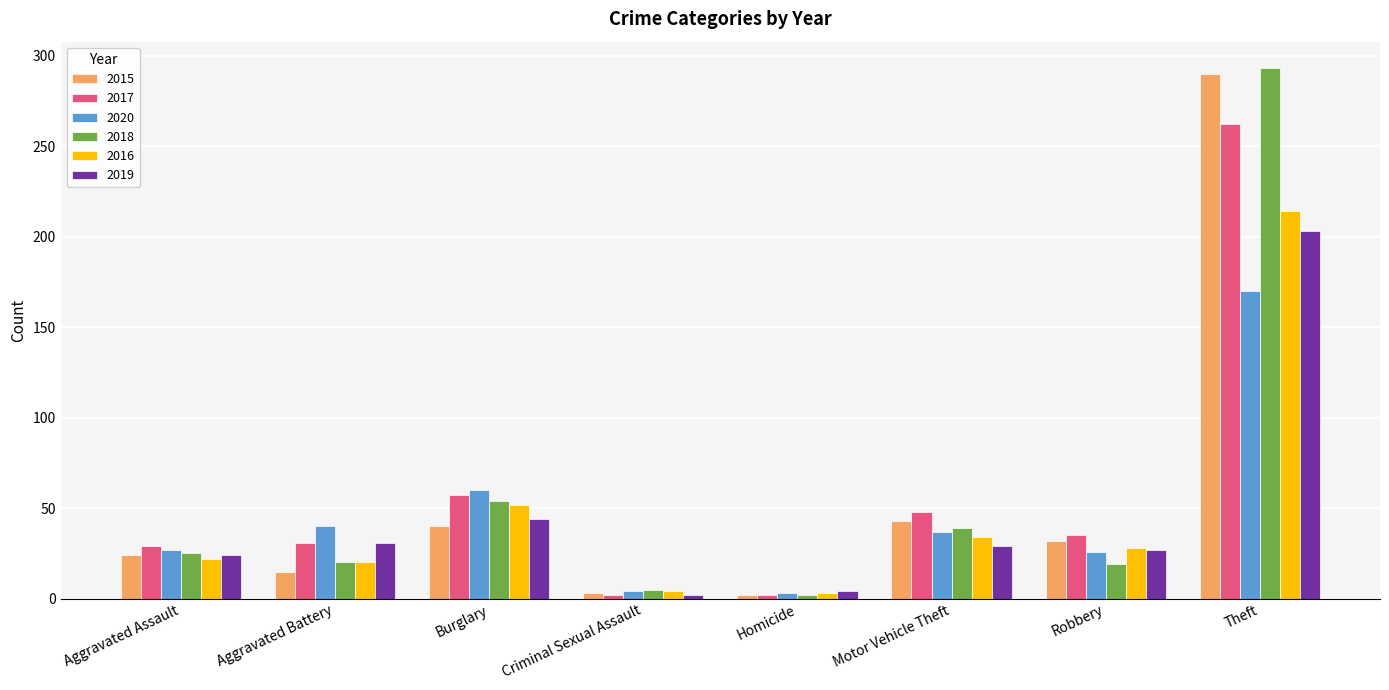

What is the minimum value for 2016?

3